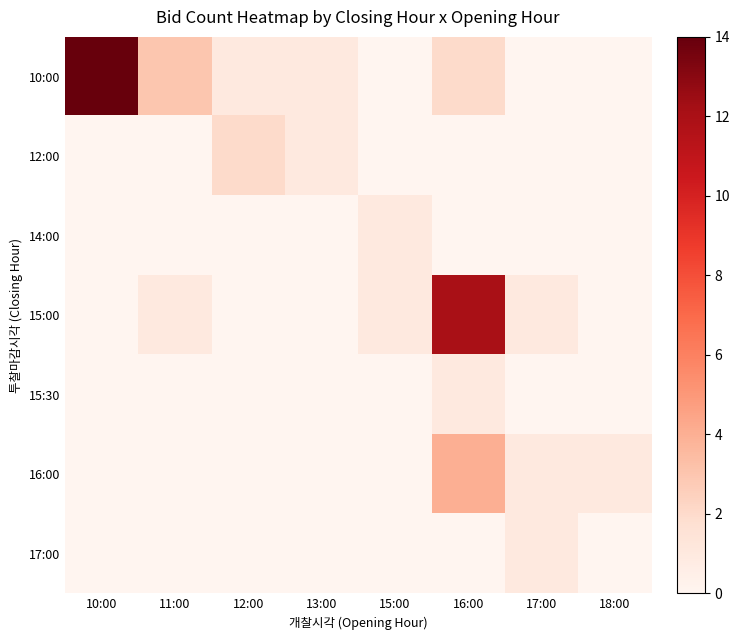

Which has a higher value, 11:00 or 12:00?

11:00